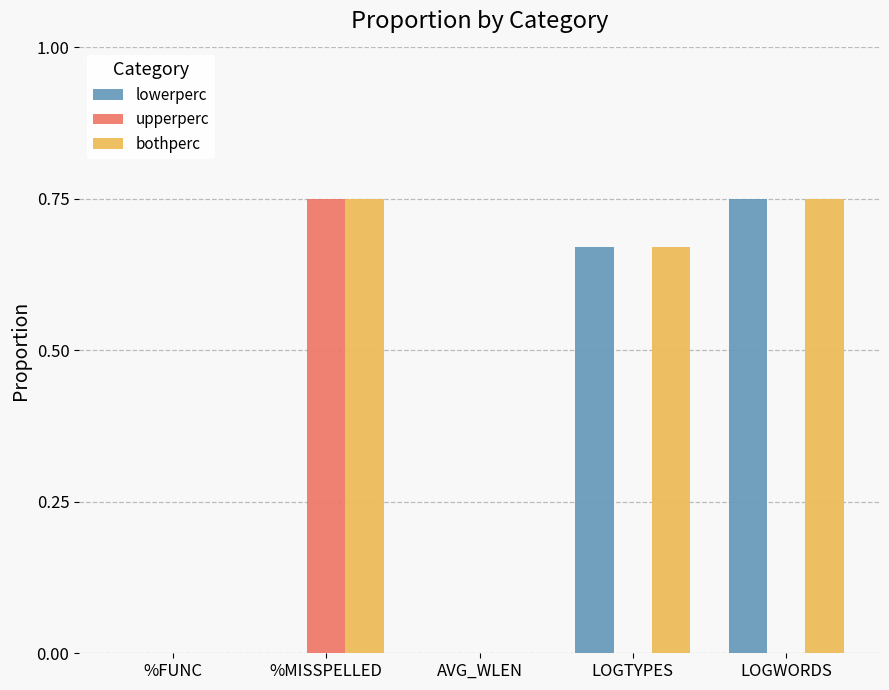

What is the sum of all bothperc values?

2.2